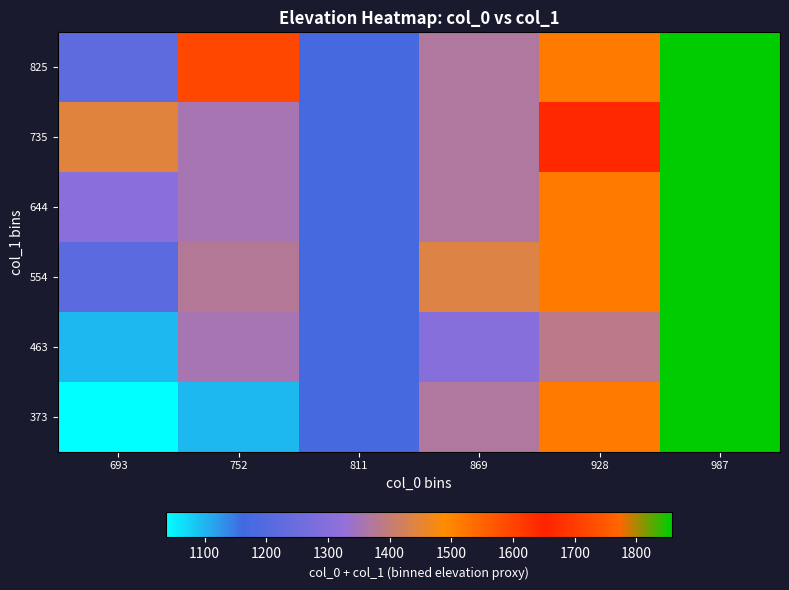

At 987, list the series in order from smallest to largest.

373, 463, 554, 644, 735, 825